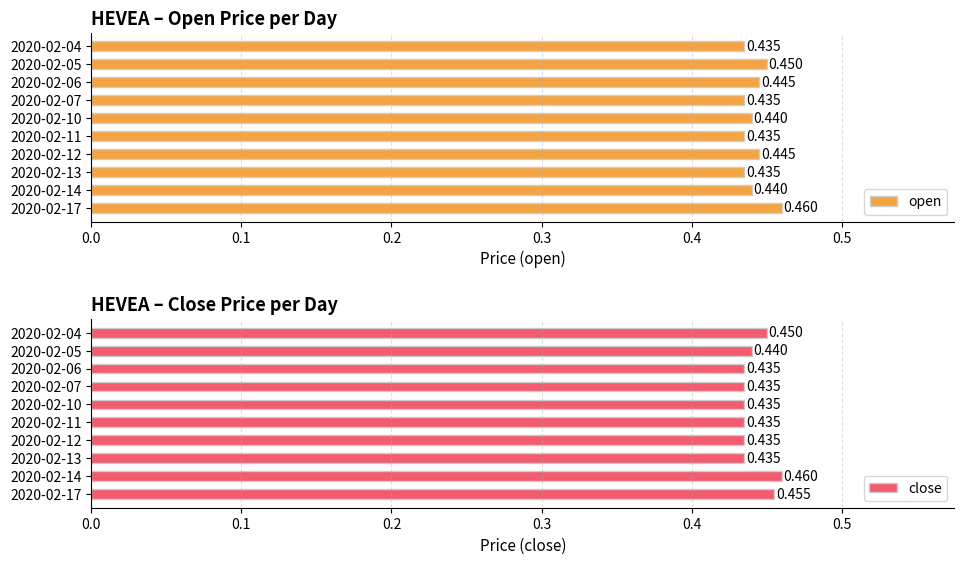

Between 2020-02-06 and 2020-02-17, which is larger?

2020-02-17